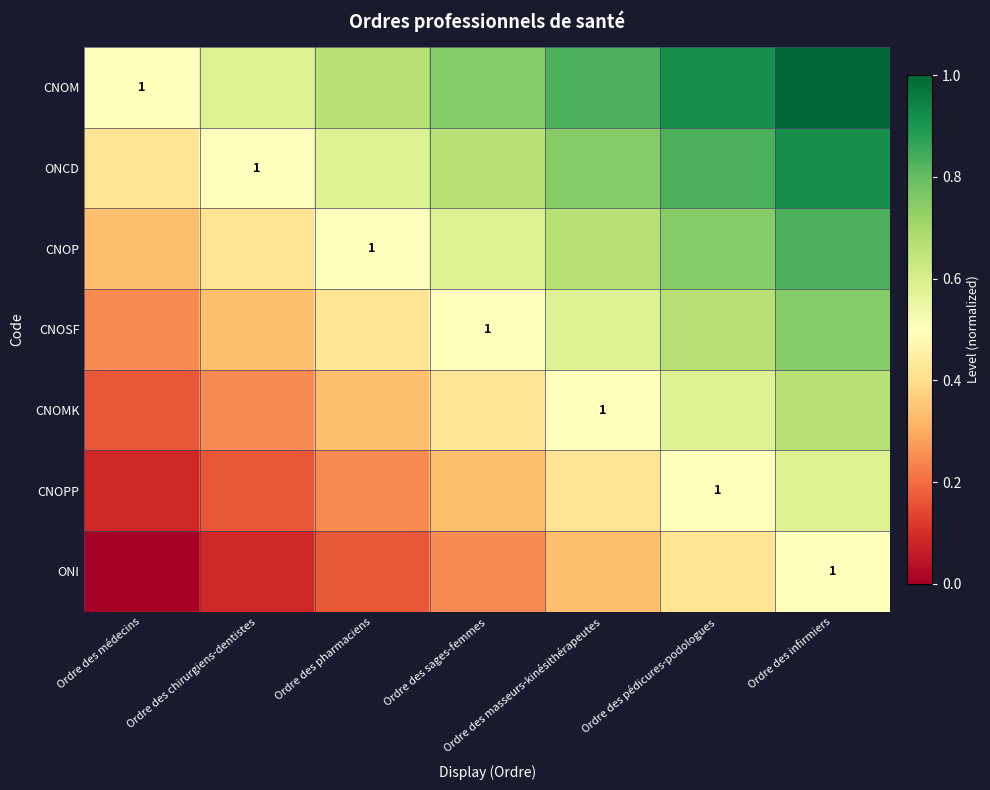

What is the difference between the second highest and minimum values in the ONCD series?

0.4